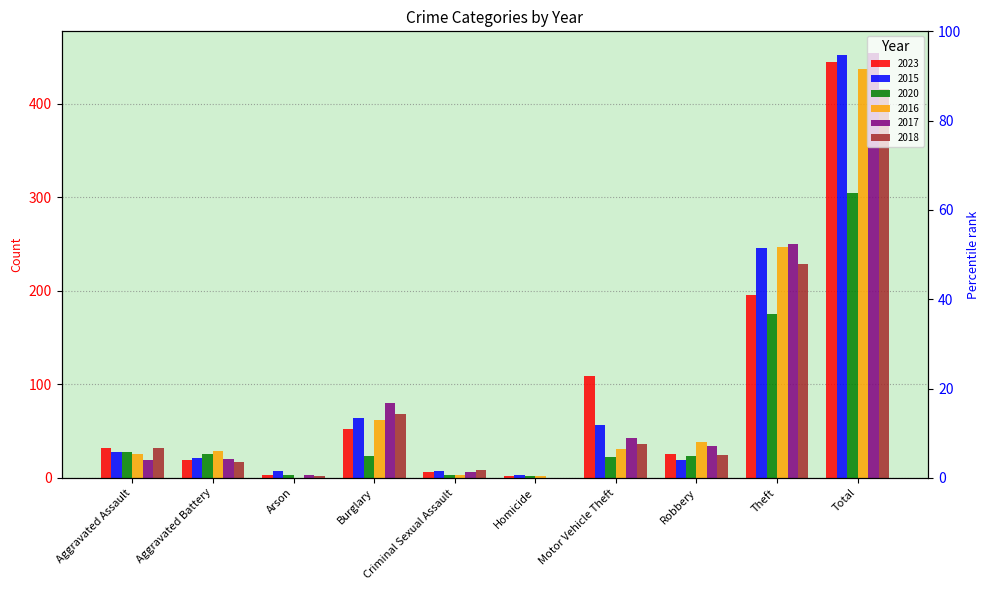

What are all the series names shown in the legend?

2023, 2015, 2020, 2016, 2017, 2018